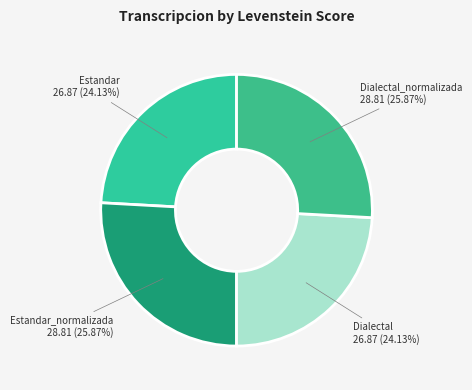

Count the number of slices in the pie.

4